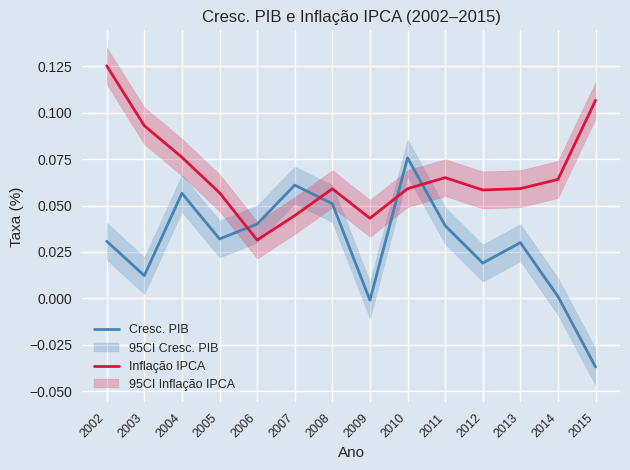

Where do Inflação IPCA and Cresc. PIB first cross each other?

2005 and 2006